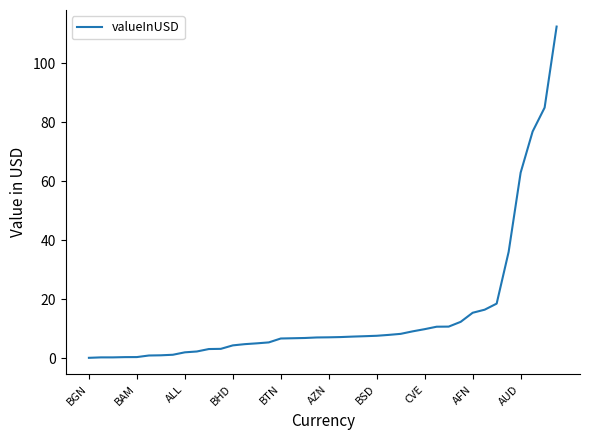

What is the greatest value displayed?

112.5